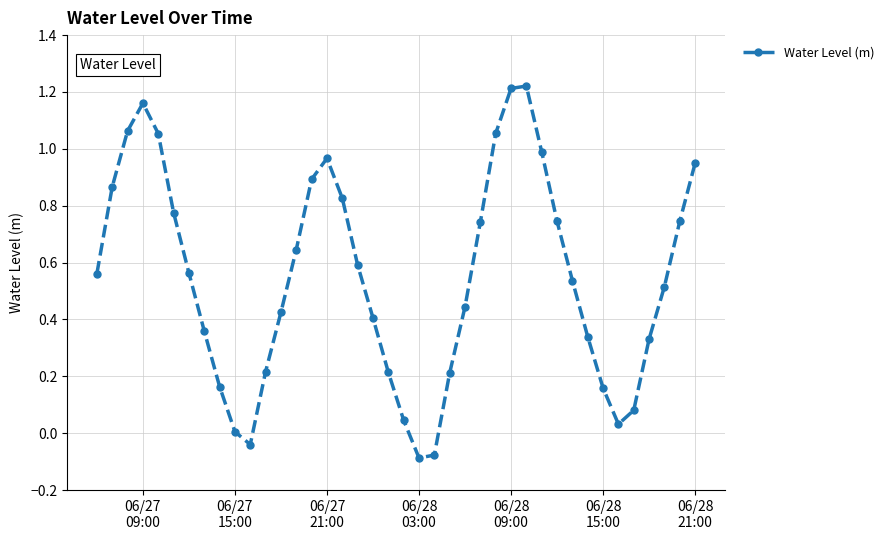

True or false: there are more than 2 points higher than both neighbors.

True